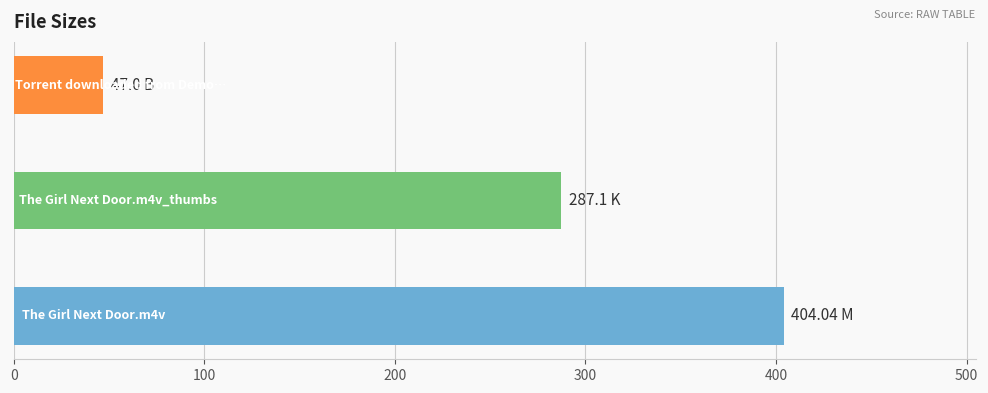

What is the sum of all values?

738.1